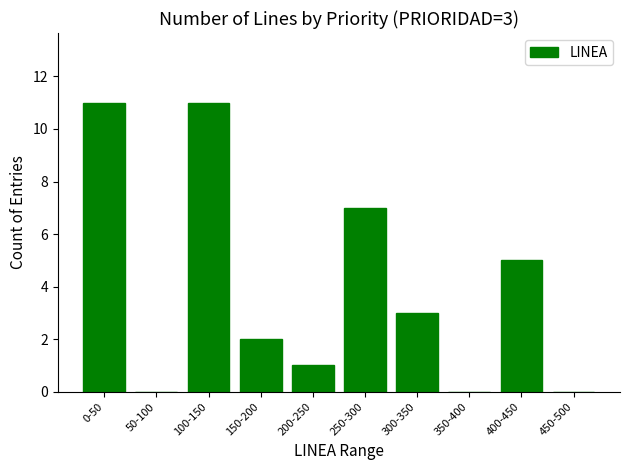

What is the change in value from 300-350 to 350-400?

-3